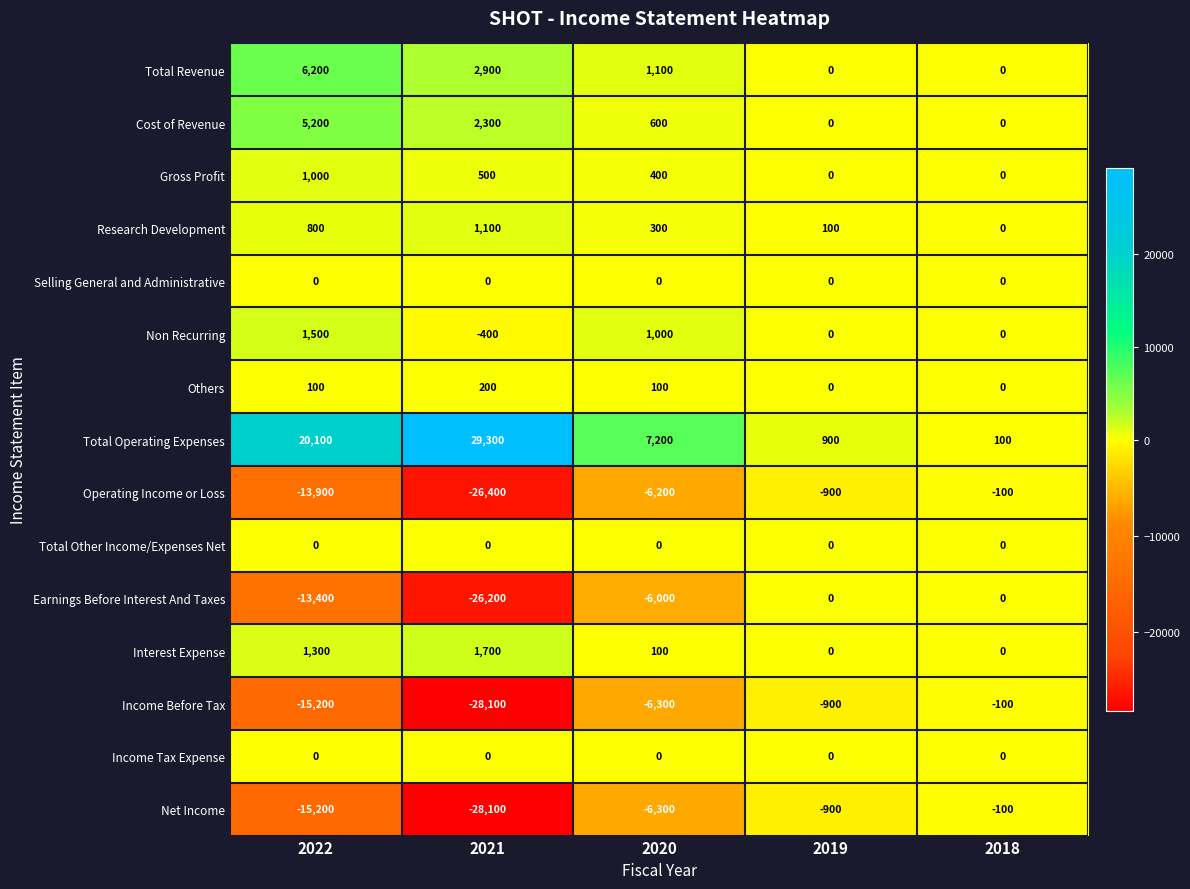

What is the spread (max minus min) of values at 2021?

57400